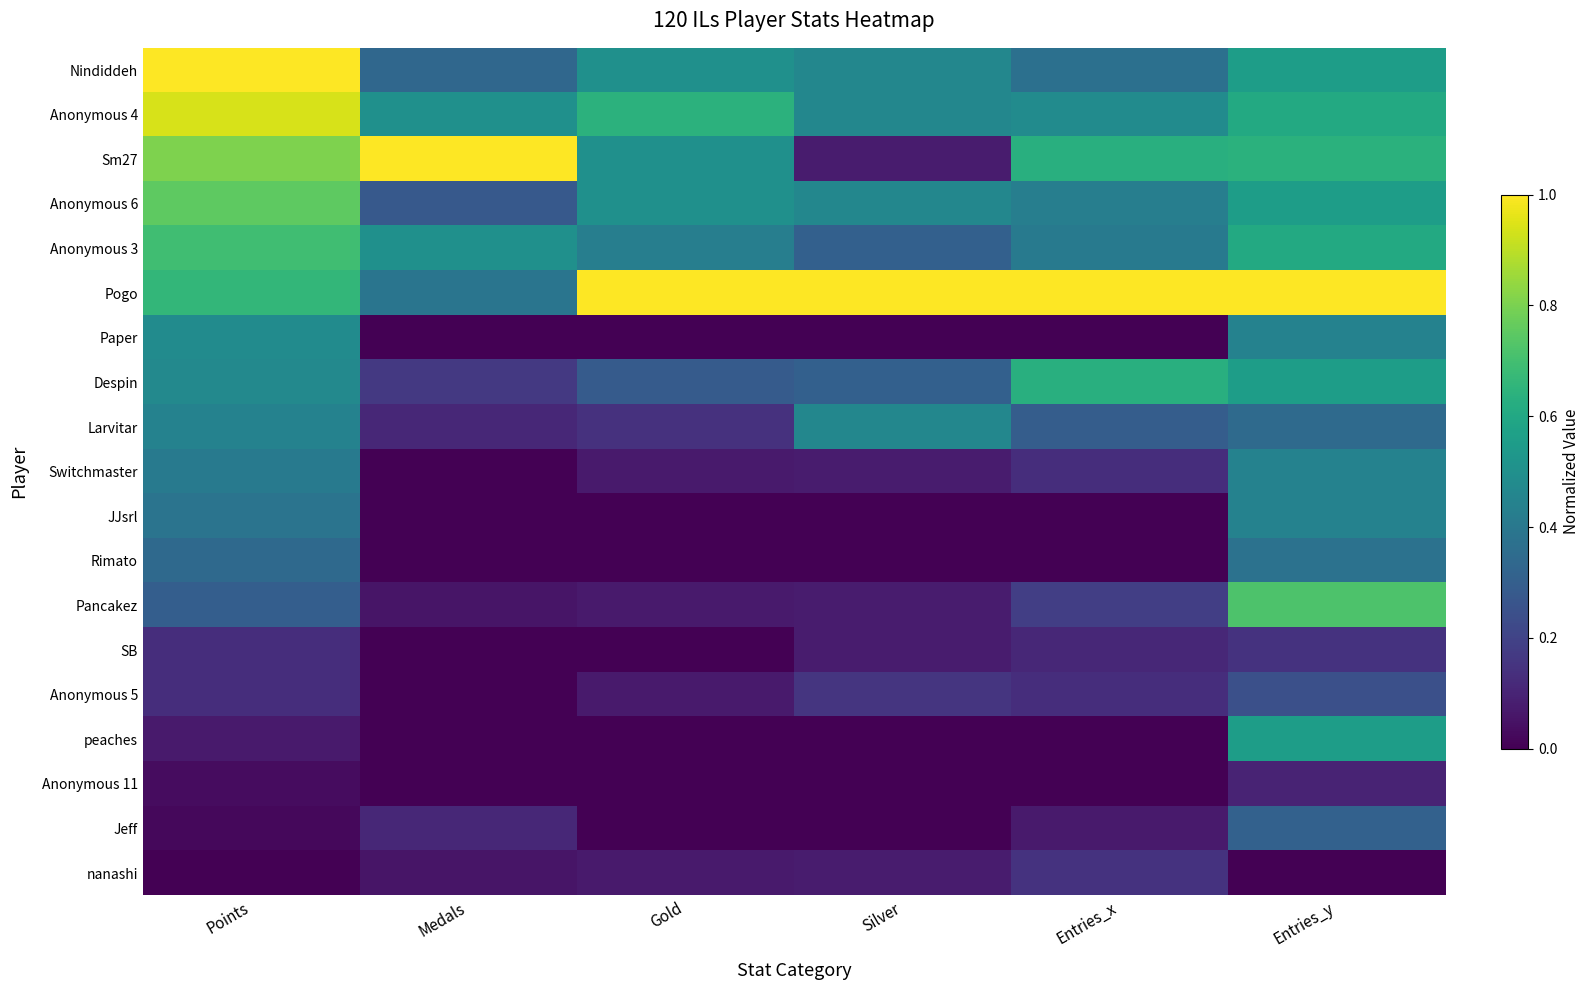

Reading left to right, what are all the values shown in this chart?

Nindiddeh: Points=1.0	Medals=0.3	Gold=0.5	Silver=0.5	Entries_x=0.4	Entries_y=0.6
Anonymous 4: Points=0.9	Medals=0.5	Gold=0.6	Silver=0.5	Entries_x=0.5	Entries_y=0.6
Sm27: Points=0.8	Medals=1.0	Gold=0.5	Silver=0.1	Entries_x=0.6	Entries_y=0.6
Anonymous 6: Points=0.8	Medals=0.3	Gold=0.5	Silver=0.5	Entries_x=0.4	Entries_y=0.6
Anonymous 3: Points=0.7	Medals=0.5	Gold=0.4	Silver=0.3	Entries_x=0.4	Entries_y=0.6
Pogo: Points=0.7	Medals=0.4	Gold=1.0	Silver=1.0	Entries_x=1.0	Entries_y=1.0
Paper: Points=0.5	Medals=0.0	Gold=0.0	Silver=0.0	Entries_x=0.0	Entries_y=0.4
Despin: Points=0.5	Medals=0.2	Gold=0.3	Silver=0.3	Entries_x=0.6	Entries_y=0.6
Larvitar: Points=0.4	Medals=0.1	Gold=0.1	Silver=0.5	Entries_x=0.3	Entries_y=0.3
Switchmaster: Points=0.4	Medals=0.0	Gold=0.1	Silver=0.1	Entries_x=0.1	Entries_y=0.4
JJsrl: Points=0.4	Medals=0.0	Gold=0.0	Silver=0.0	Entries_x=0.0	Entries_y=0.4
Rimato: Points=0.3	Medals=0.0	Gold=0.0	Silver=0.0	Entries_x=0.0	Entries_y=0.4
Pancakez: Points=0.3	Medals=0.1	Gold=0.1	Silver=0.1	Entries_x=0.2	Entries_y=0.7
SB: Points=0.1	Medals=0.0	Gold=0.0	Silver=0.1	Entries_x=0.1	Entries_y=0.1
Anonymous 5: Points=0.1	Medals=0.0	Gold=0.1	Silver=0.2	Entries_x=0.1	Entries_y=0.2
peaches: Points=0.1	Medals=0.0	Gold=0.0	Silver=0.0	Entries_x=0.0	Entries_y=0.6
Anonymous 11: Points=0.0	Medals=0.0	Gold=0.0	Silver=0.0	Entries_x=0.0	Entries_y=0.1
Jeff: Points=0.0	Medals=0.1	Gold=0.0	Silver=0.0	Entries_x=0.1	Entries_y=0.3
nanashi: Points=0.0	Medals=0.1	Gold=0.1	Silver=0.1	Entries_x=0.1	Entries_y=0.0